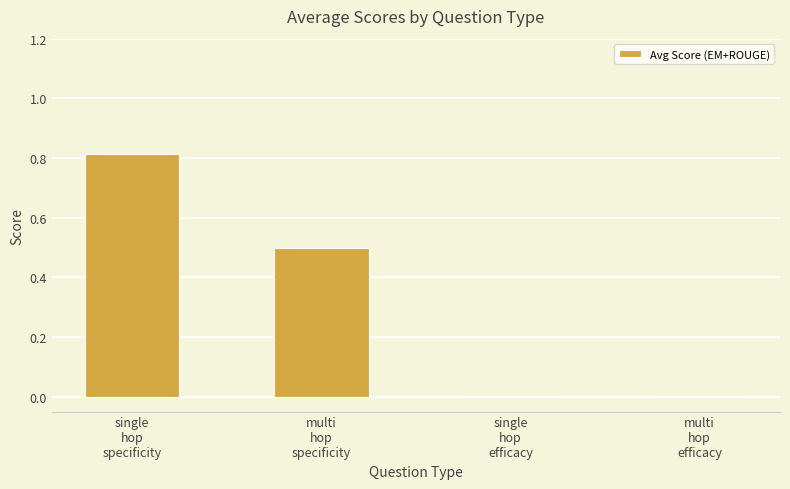

What is the maximum value shown in the chart?

0.8